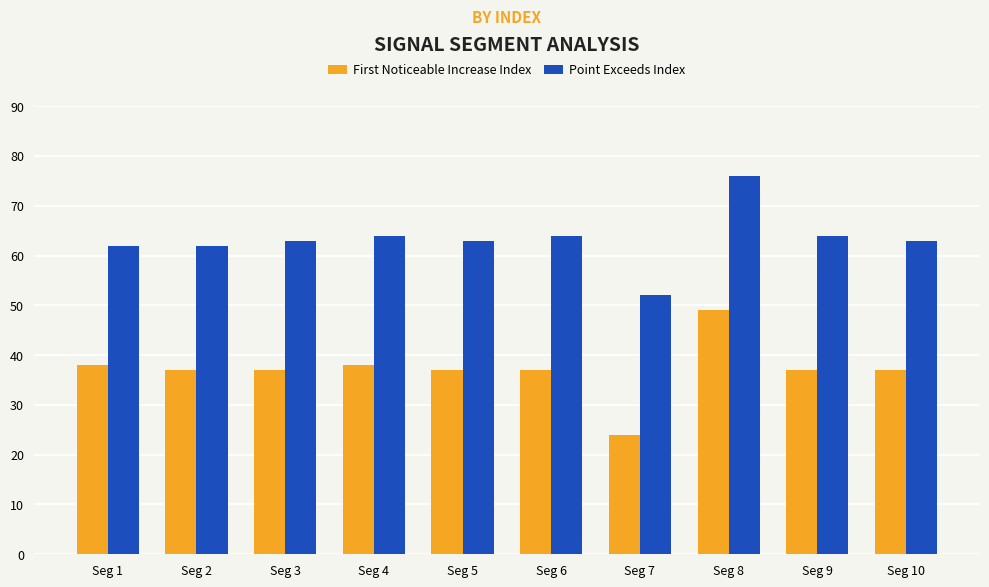

What is the lowest value of the First Noticeable Increase Index series?

24